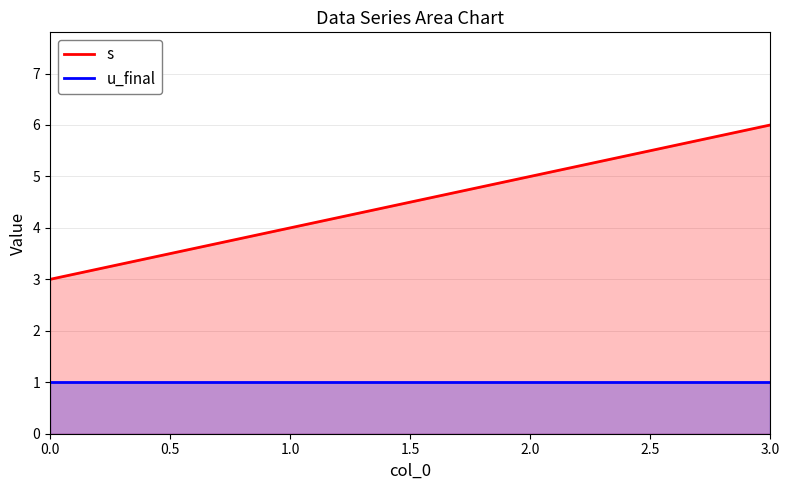

Which series has the largest range (max minus min)?

s